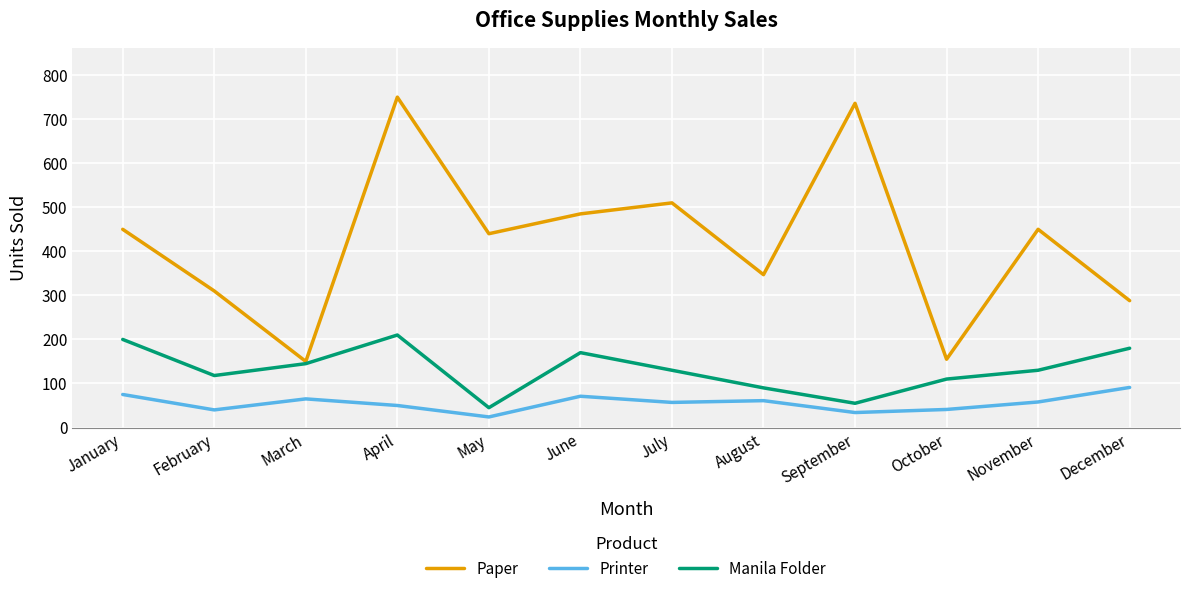

What is the smallest value displayed?

24